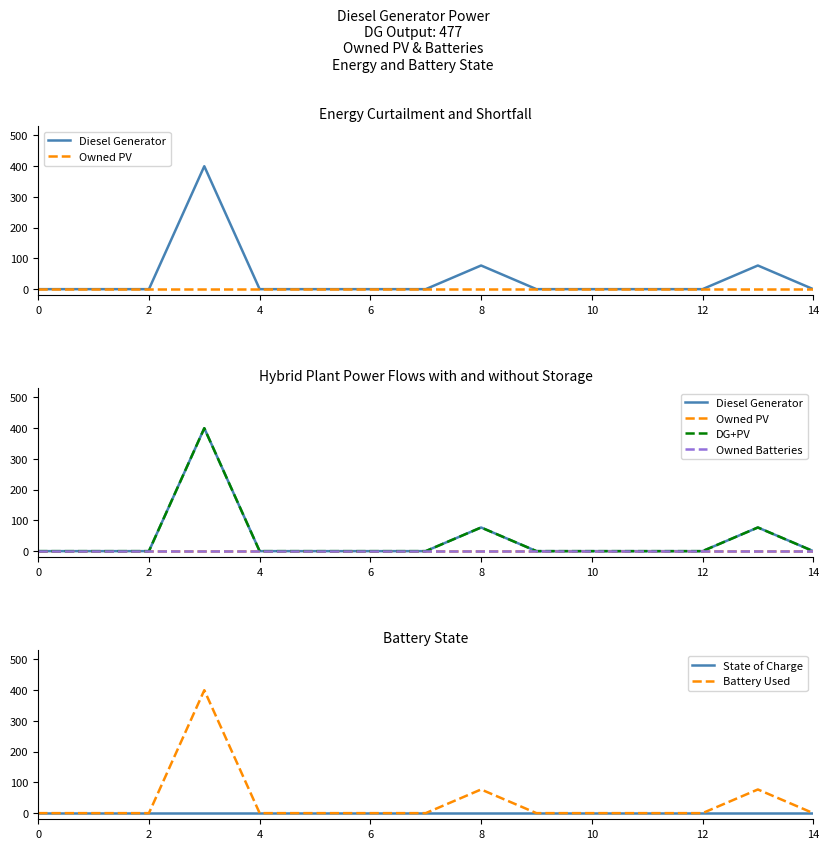

The DG+PV series shows 77.0 at 8. True or false?

True